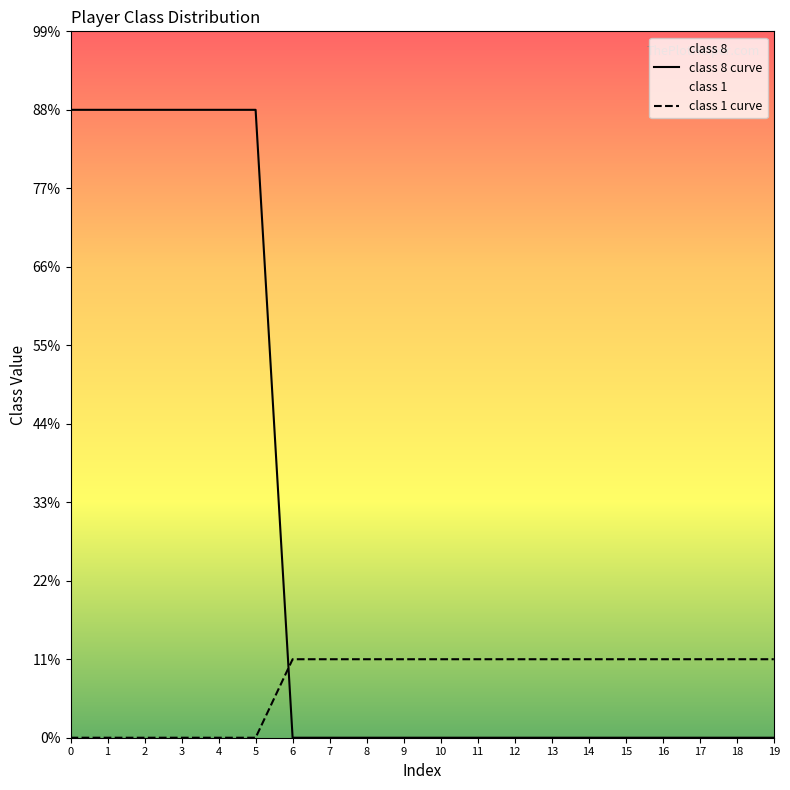

What are all the series names shown in the legend?

class 8 curve, class 1 curve